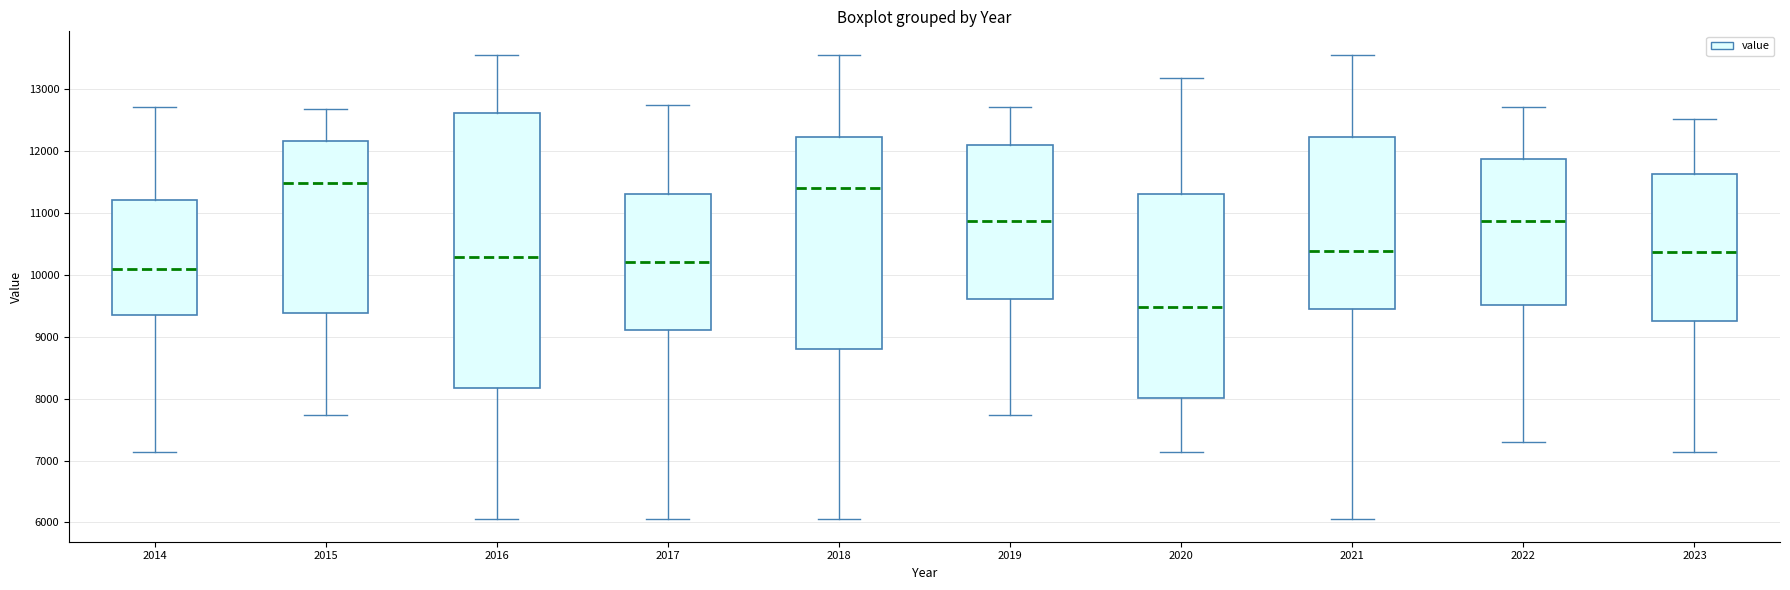

Reading left to right, transcribe this box plot: for each box, give where its median line is, the range the box spans, and where its two whiskers end, as read against the y-axis. The values are not printed on the chart, so give them approximately, as read against the axis.

2014: median 10100, box 9300 to 11200, whiskers 7100 to 12700
2015: median 11500, box 9400 to 12200, whiskers 7700 to 12700
2016: median 10300, box 8200 to 12600, whiskers 6100 to 13600
2017: median 10200, box 9100 to 11300, whiskers 6100 to 12700
2018: median 11400, box 8800 to 12200, whiskers 6100 to 13600
2019: median 10900, box 9600 to 12100, whiskers 7700 to 12700
2020: median 9500, box 8000 to 11300, whiskers 7100 to 13200
2021: median 10400, box 9500 to 12200, whiskers 6100 to 13600
2022: median 10900, box 9500 to 11900, whiskers 7300 to 12700
2023: median 10400, box 9300 to 11600, whiskers 7100 to 12500